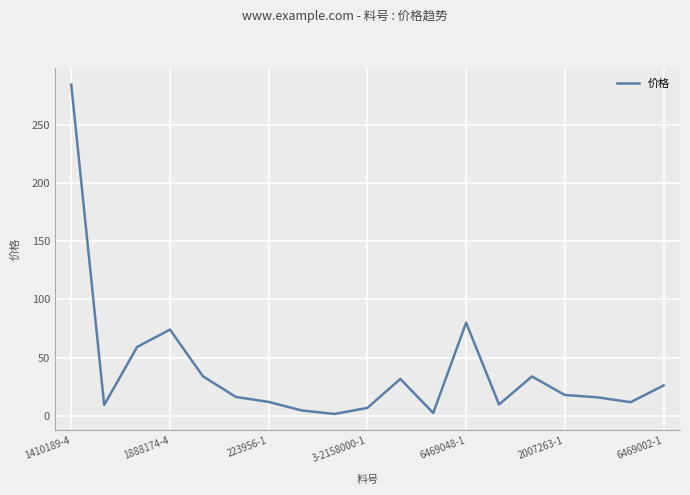

What is the greatest value displayed?

284.4